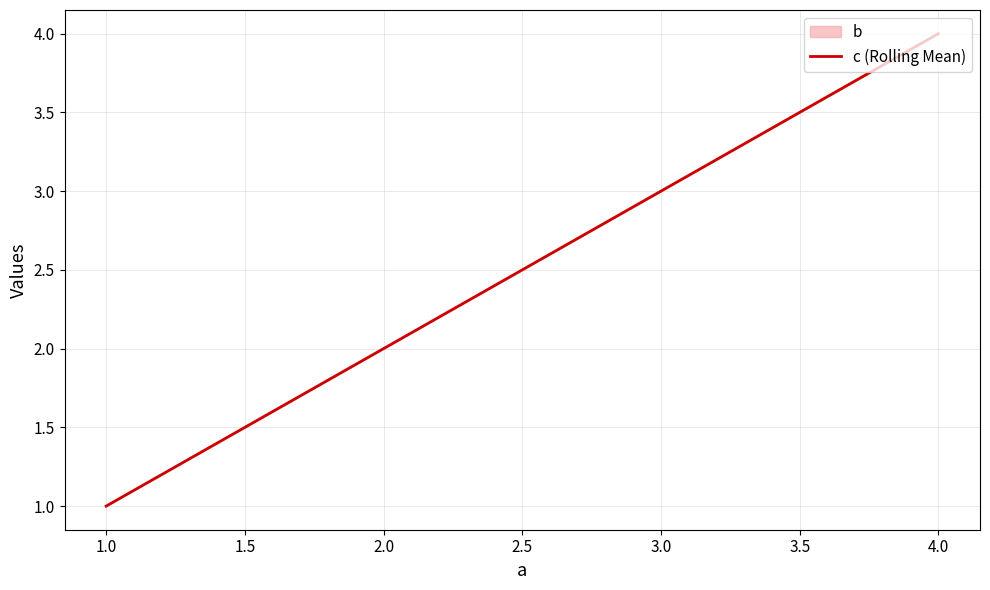

At which label is the value closest to 2?

2.0